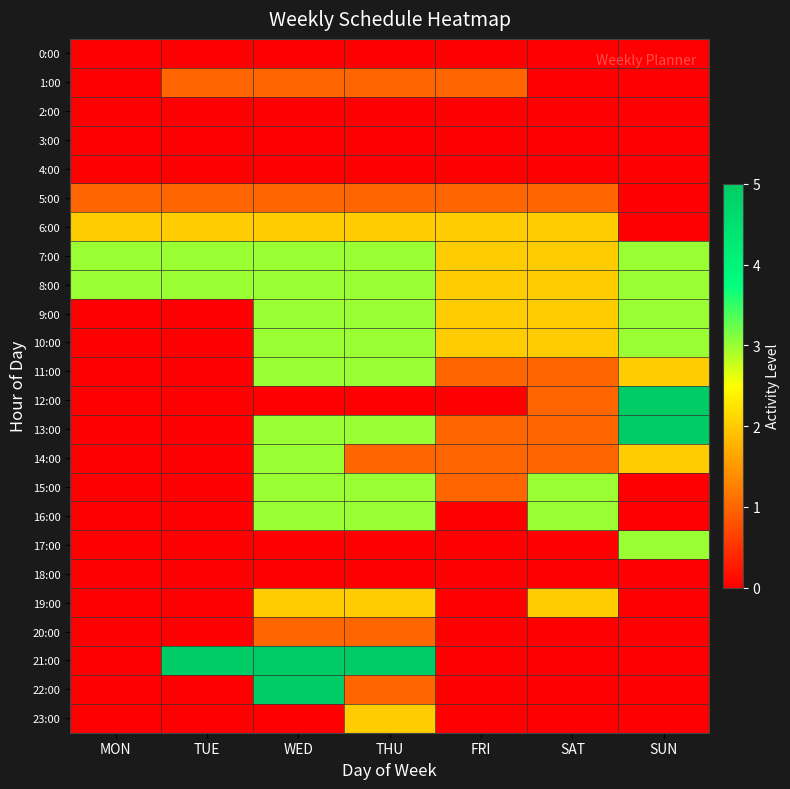

At how many categories does at least one series exceed 0?

7